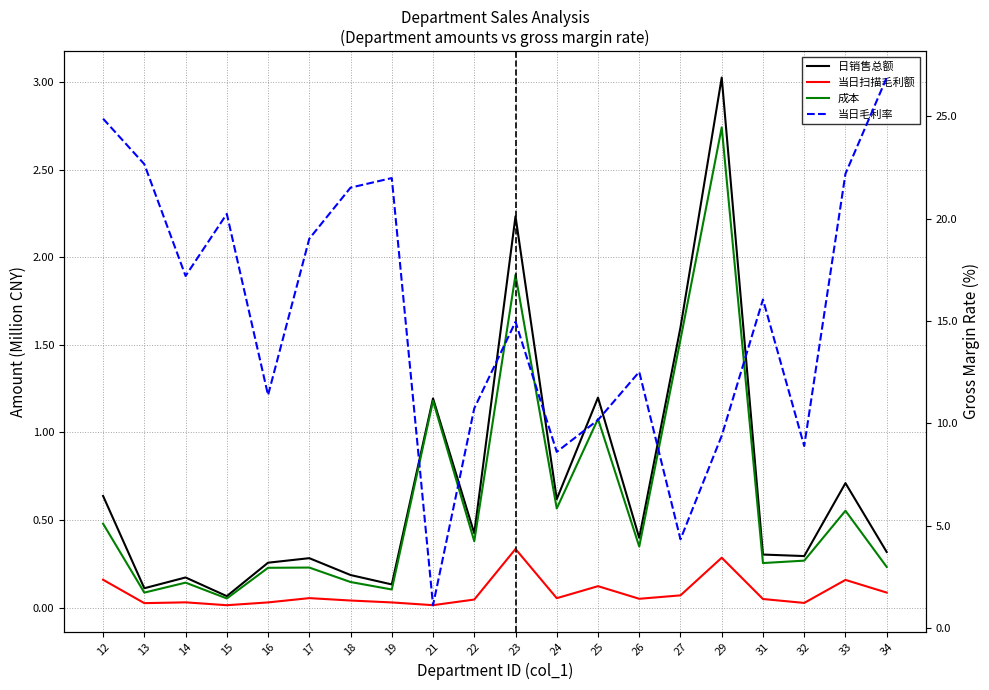

Reading left to right, extract all data points from this chart.

日销售总额: 12=0.6	13=0.1	14=0.2	15=0.1	16=0.3	17=0.3	18=0.2	19=0.1	21=1.2	22=0.4	23=2.2	24=0.6	25=1.2	26=0.4	27=1.6	29=3.0	31=0.3	32=0.3	33=0.7	34=0.3
当日扫描毛利额: 12=0.2	13=0.0	14=0.0	15=0.0	16=0.0	17=0.1	18=0.0	19=0.0	21=0.0	22=0.0	23=0.3	24=0.1	25=0.1	26=0.0	27=0.1	29=0.3	31=0.0	32=0.0	33=0.2	34=0.1
成本: 12=0.5	13=0.1	14=0.1	15=0.1	16=0.2	17=0.2	18=0.1	19=0.1	21=1.2	22=0.4	23=1.9	24=0.6	25=1.1	26=0.3	27=1.5	29=2.7	31=0.3	32=0.3	33=0.6	34=0.2
当日毛利率: 12=24.9	13=22.7	14=17.2	15=20.2	16=11.4	17=19.0	18=21.5	19=22.0	21=1.1	22=10.7	23=15.0	24=8.6	25=10.2	26=12.5	27=4.3	29=9.4	31=16.1	32=8.9	33=22.2	34=26.9